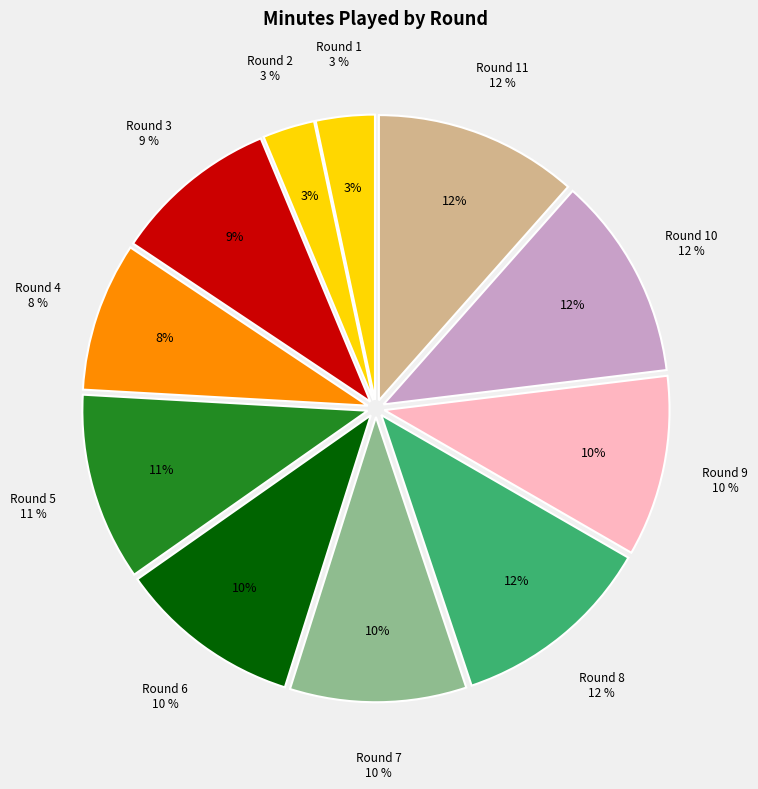

What is the change in value from Round 4 to Round 6?

+15